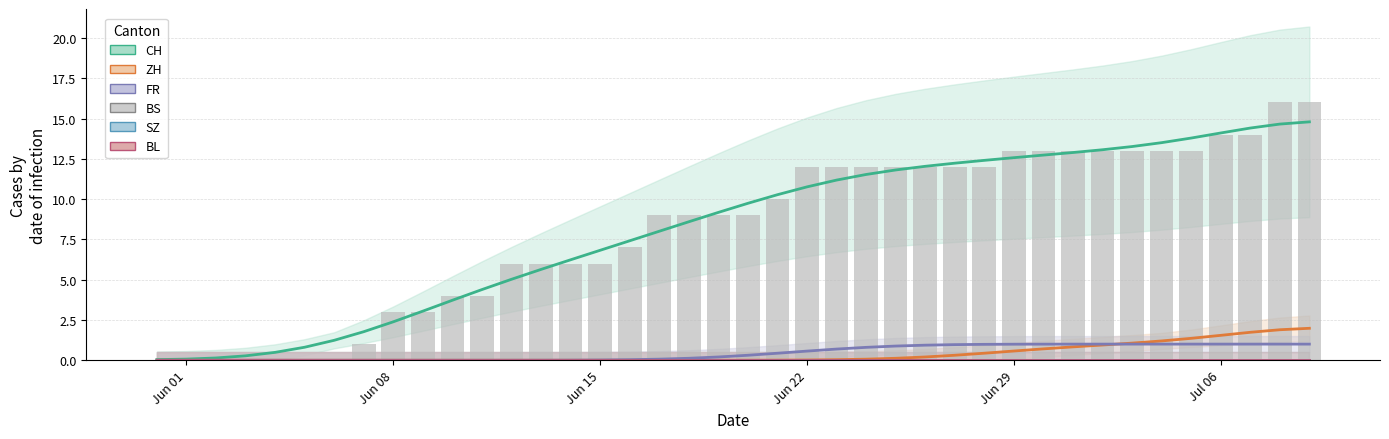

At which label is BL closest to 0?

Jun 01